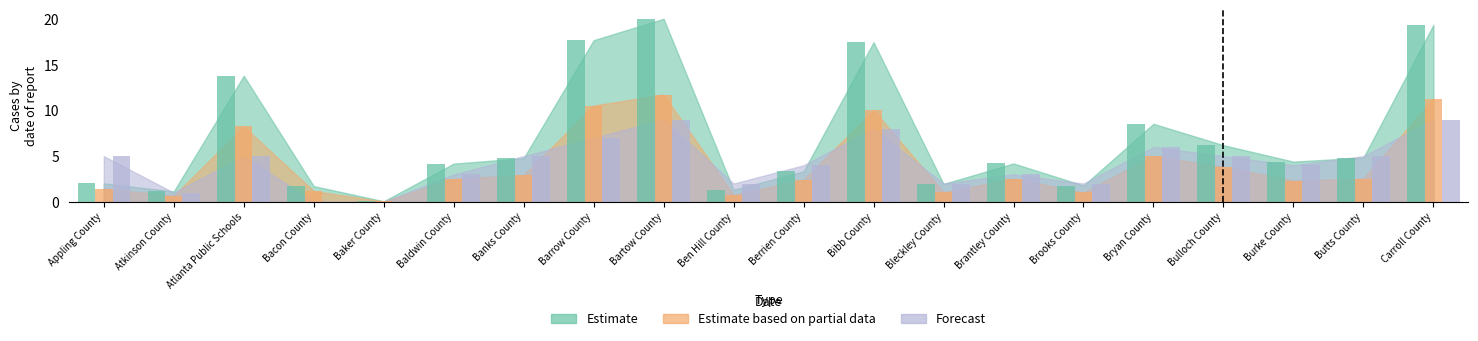

Is the value of Forecast at Brantley County greater than the value of Estimate based on partial data at Brooks County?

Yes